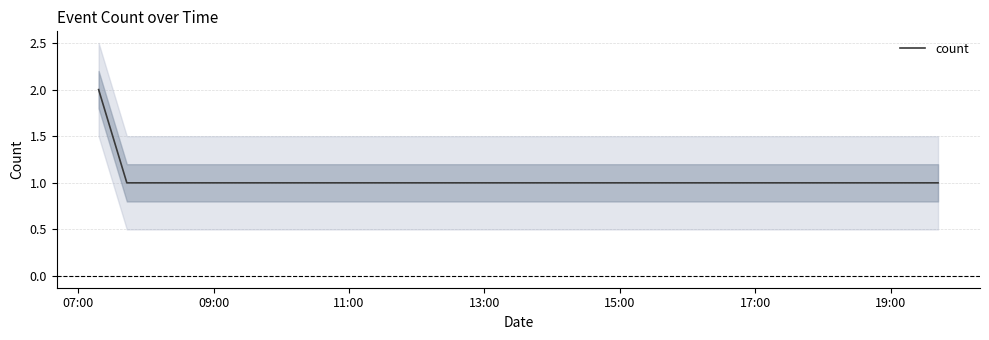

What is the greatest value displayed?

2